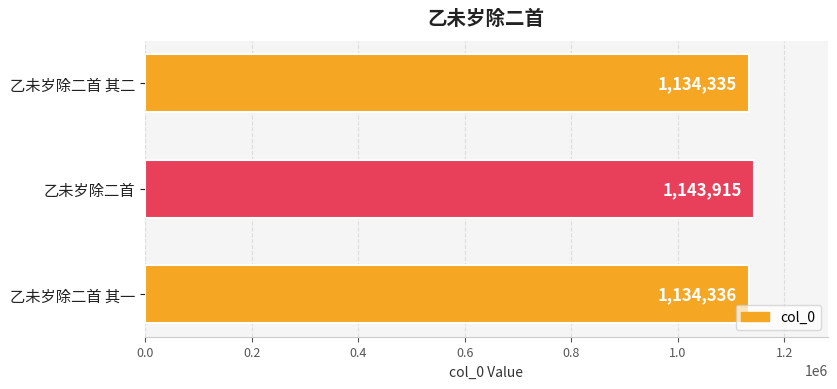

What is the sum of the values at 乙未岁除二首 其二 and 乙未岁除二首 其一?

2268671